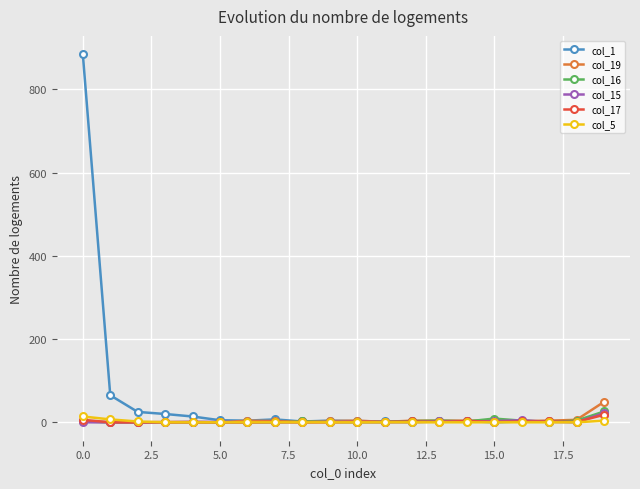

What is the sum of all col_1 values?

1073